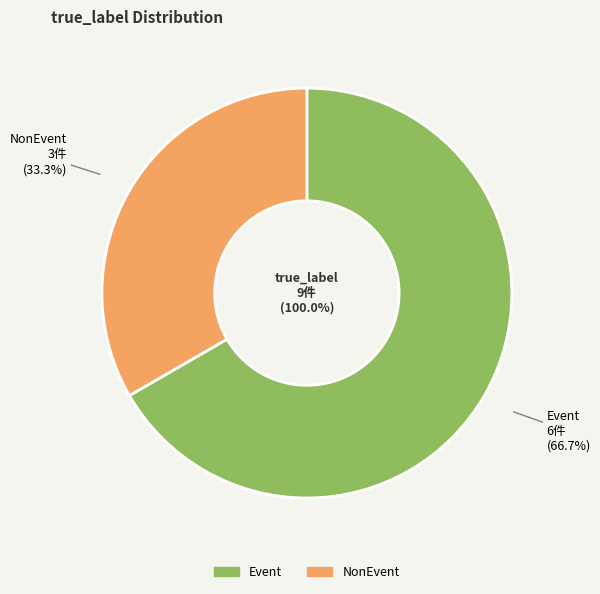

To the nearest percent, what is the difference between the Event and NonEvent slice percentages?

33%